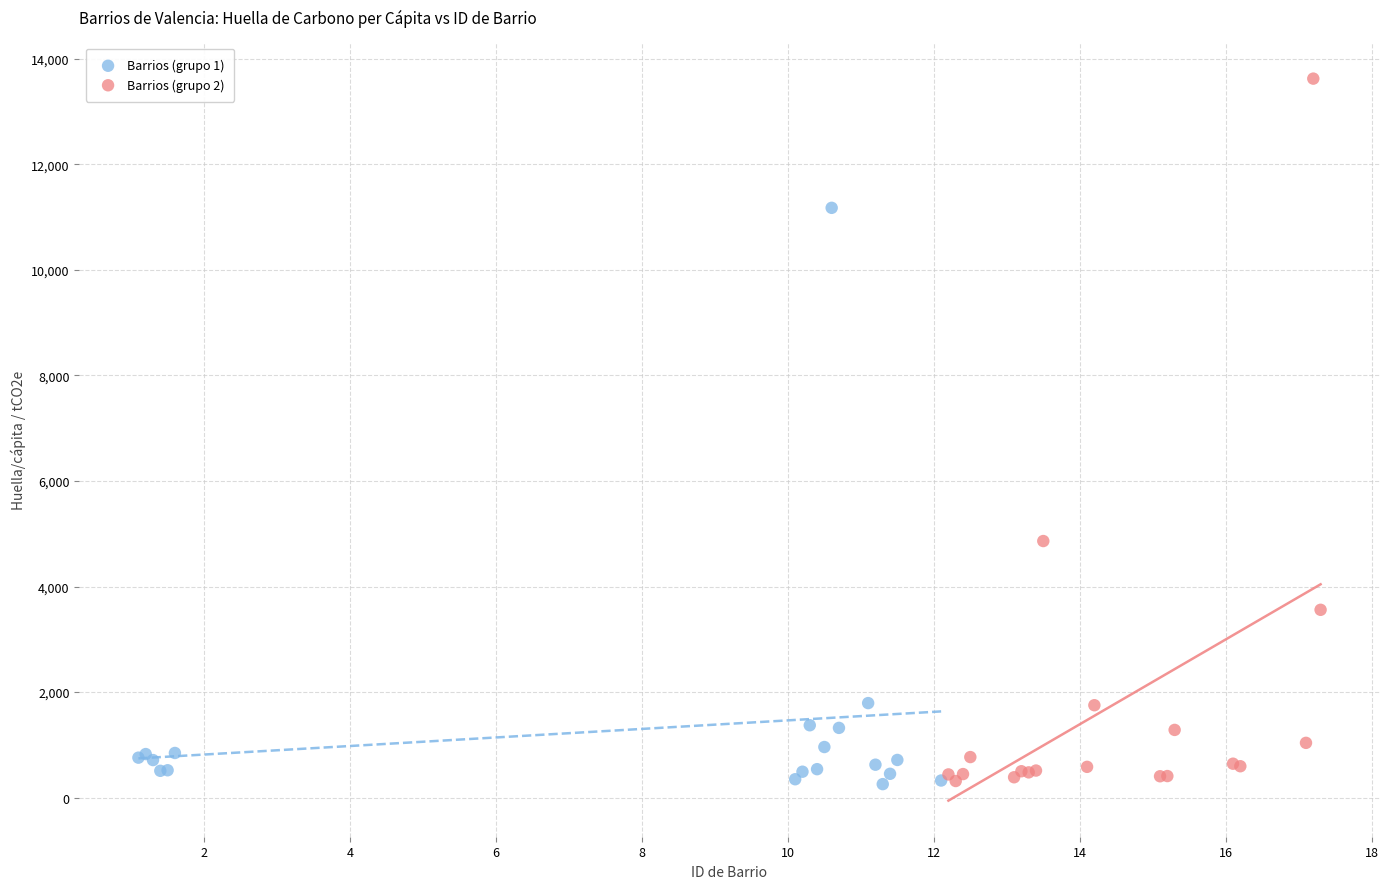

Which series contains the highest Y value?

Barrios (grupo 2)